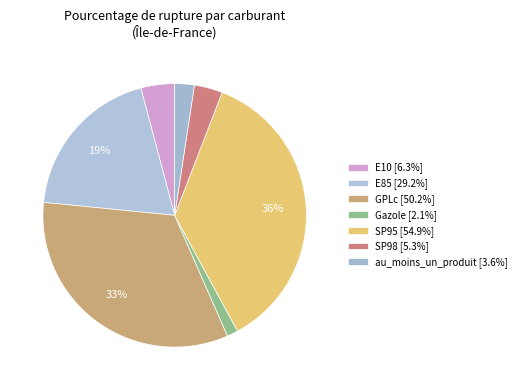

Do Gazole and E10 together represent more than half of the pie?

No